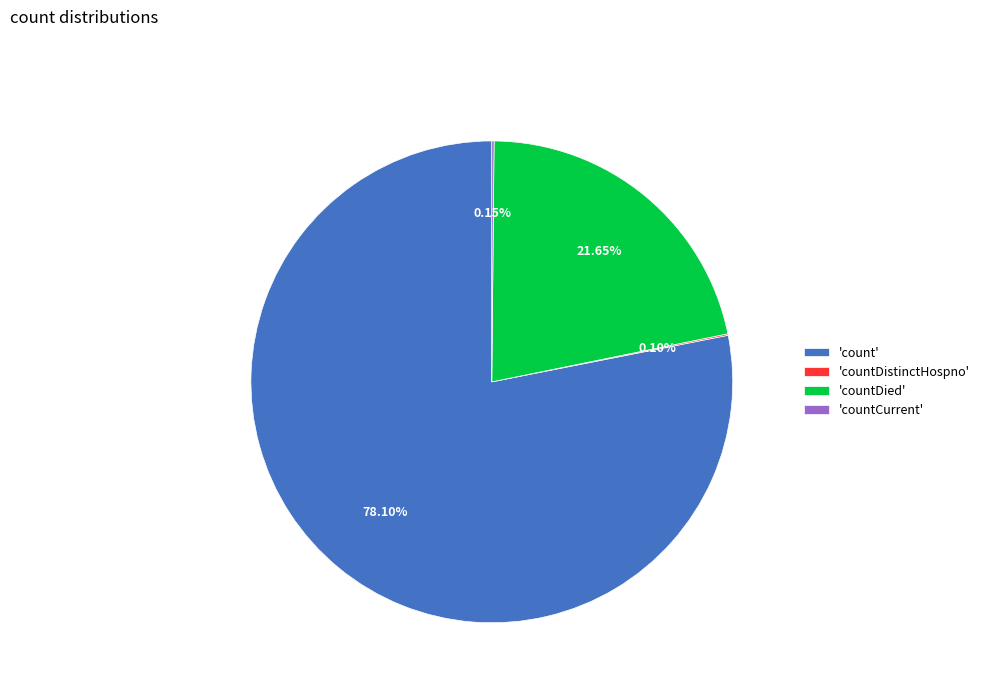

What is the majority slice?

'count'